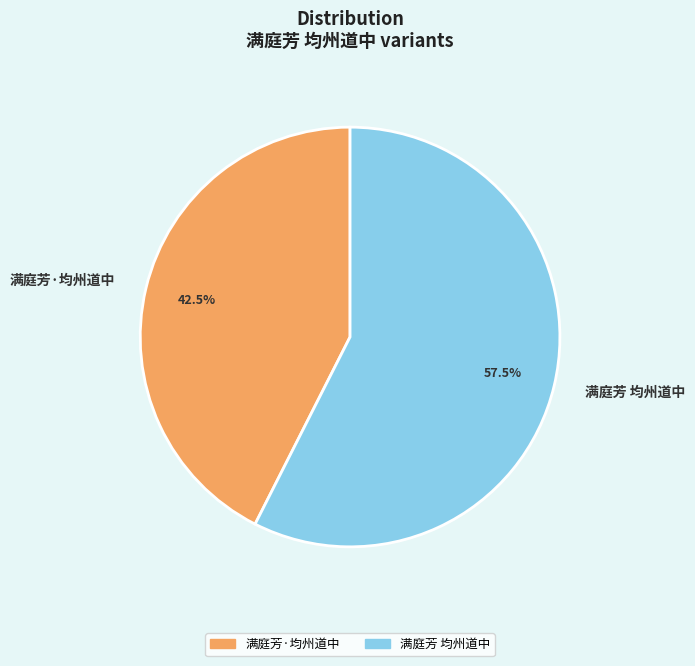

What percentage do 满庭芳 均州道中 and 满庭芳·均州道中 together represent?

100.0%